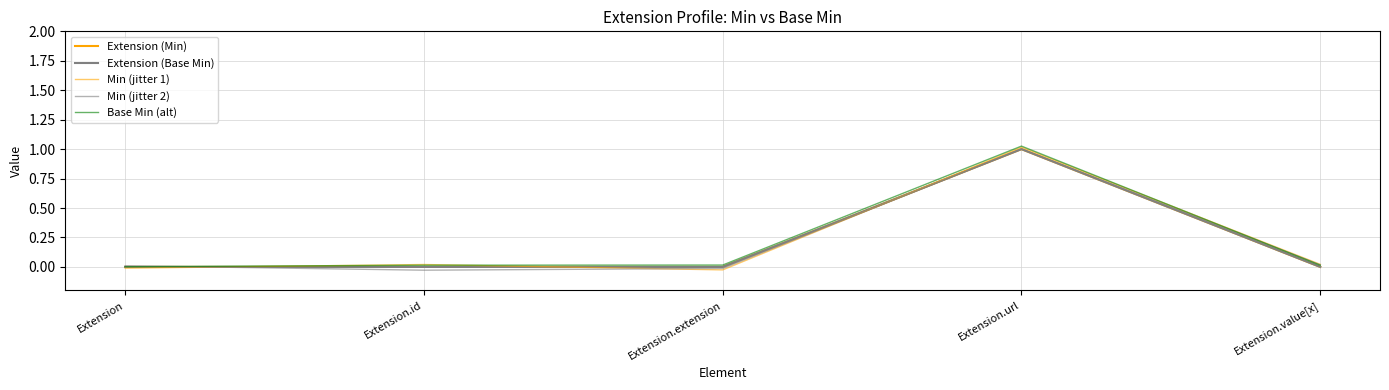

At which label is Extension (Base Min) closest to 0?

Extension